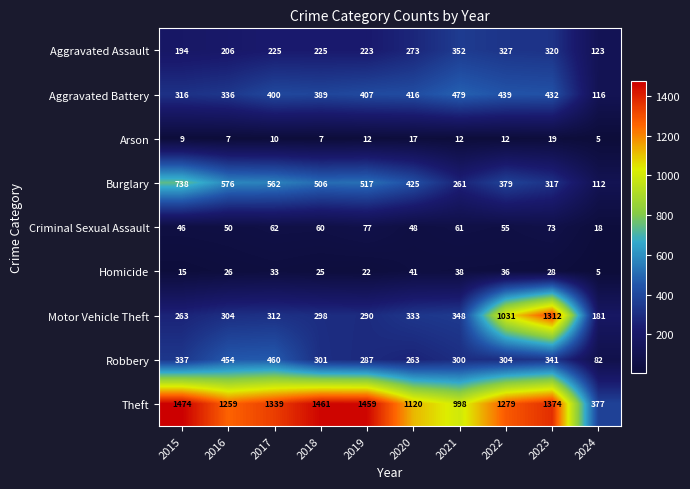

Is the value of Criminal Sexual Assault at 2021 greater than the value of Homicide at 2019?

Yes